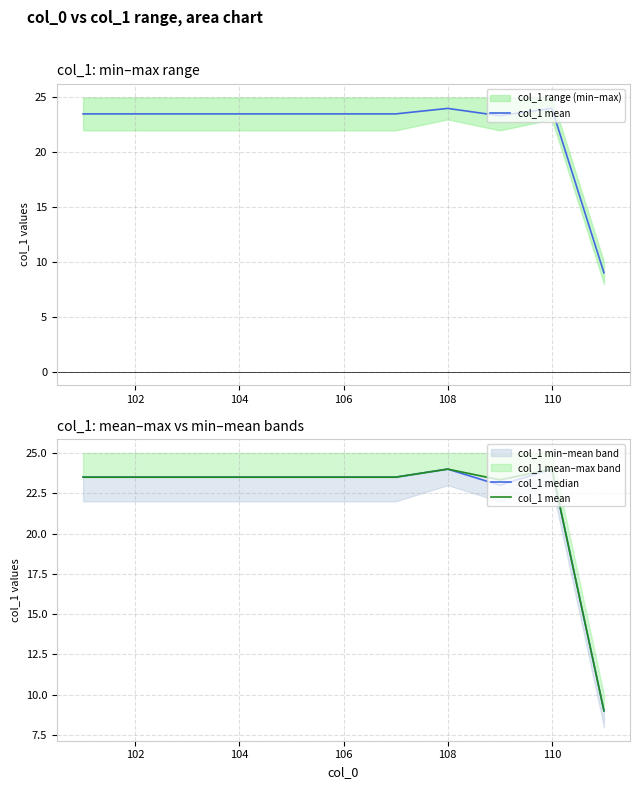

What is the maximum value shown in the chart?

24.0